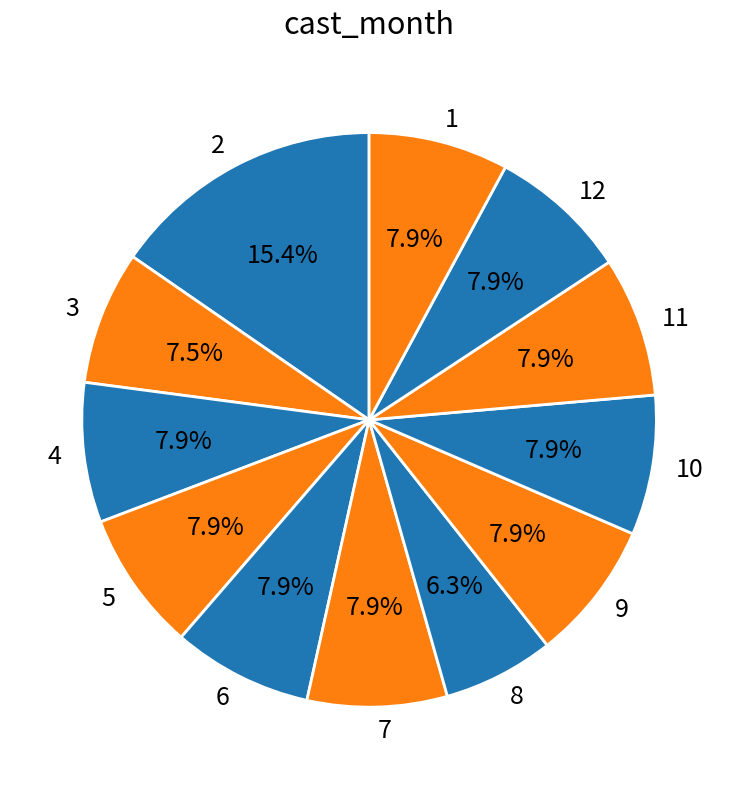

How many segments does this pie chart have?

12